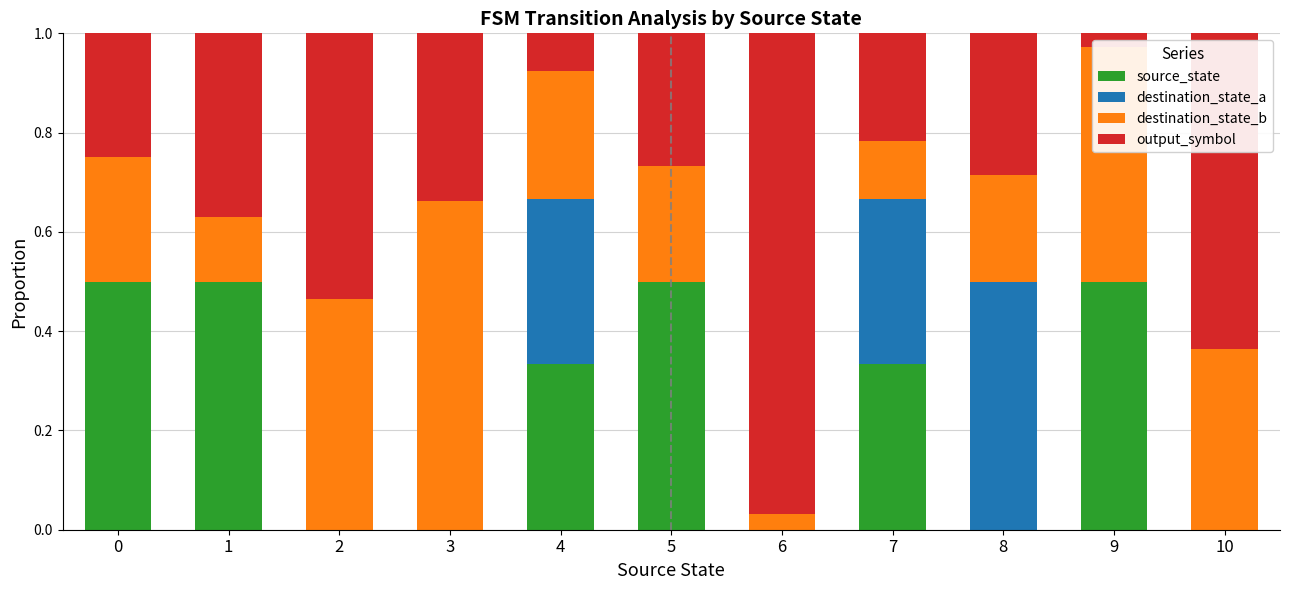

Count the number of data series in this chart.

4